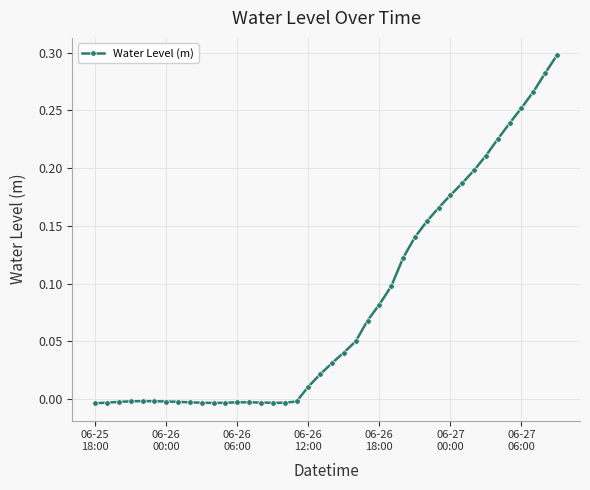

True or false: the data has more than 0 interior local peaks.

True